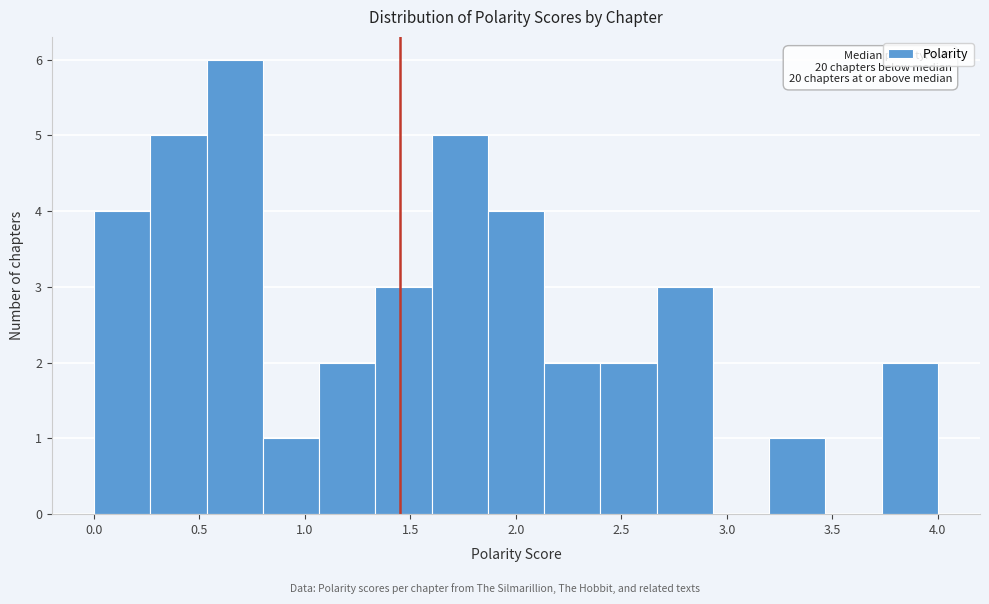

Over which range of the x-axis is the bar tallest?

0.55 to 0.80